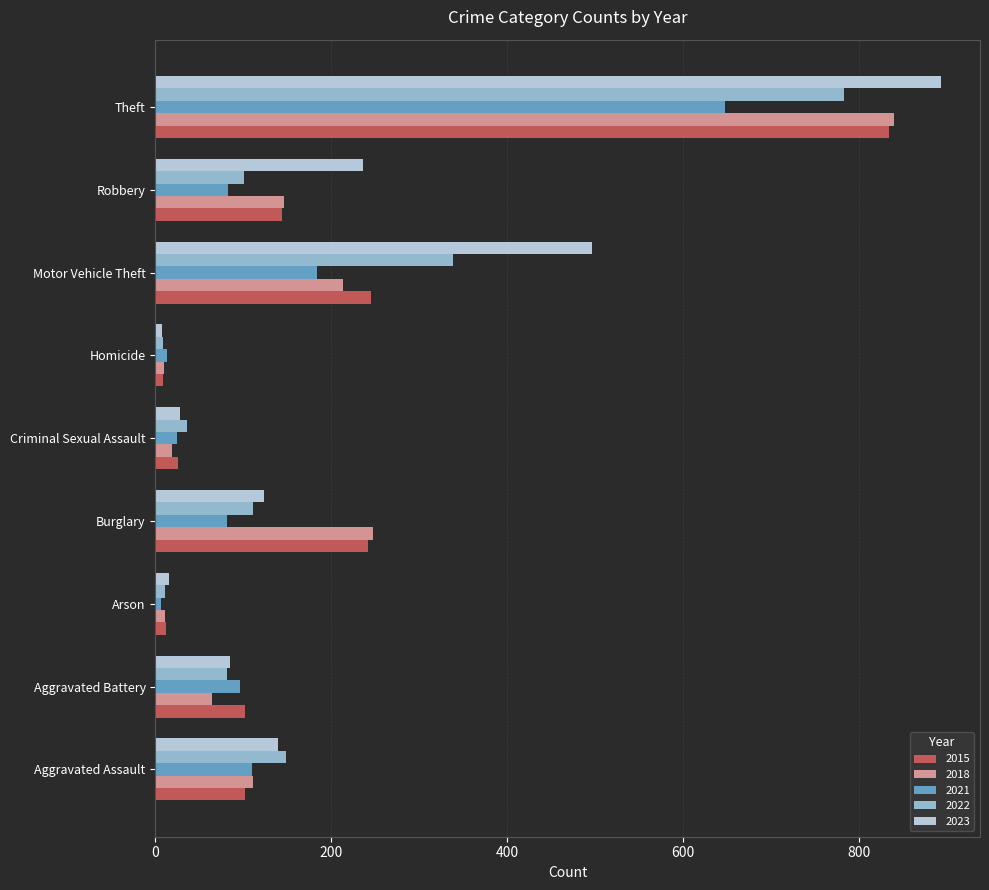

Which category has the highest value in the 2018 series?

Theft